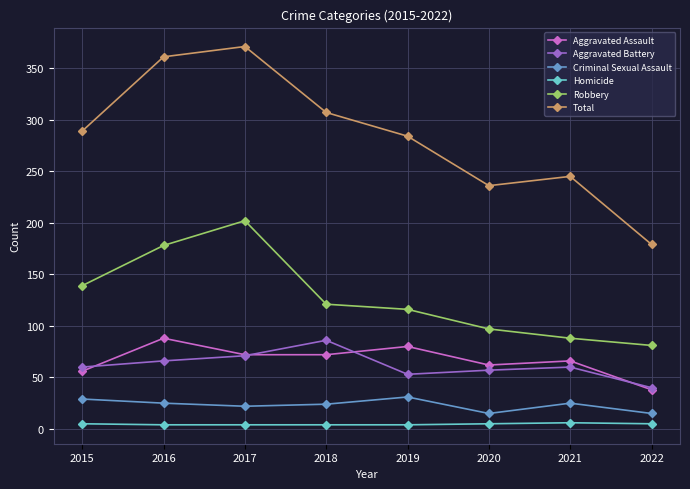

Rank the series at 2019 from lowest to highest value.

Homicide, Criminal Sexual Assault, Aggravated Battery, Aggravated Assault, Robbery, Total